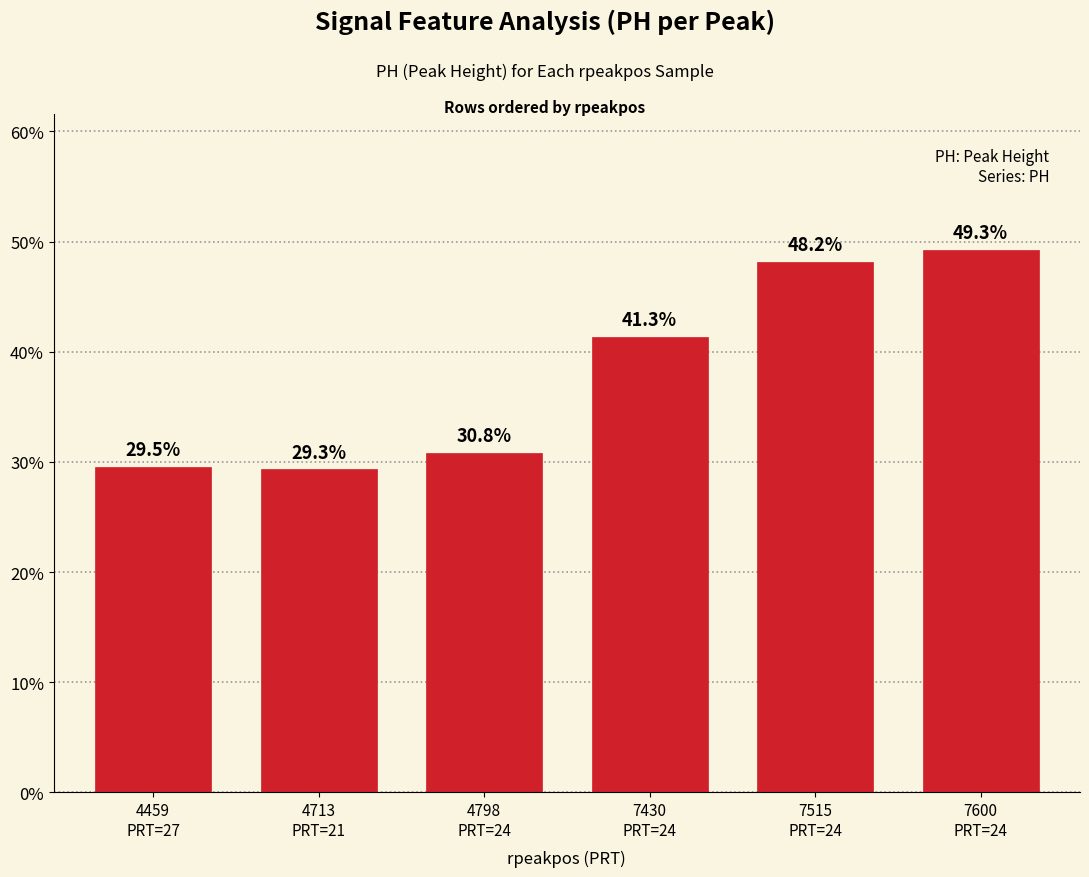

At which category does the chart reach its minimum across all series?

4713
PRT=21